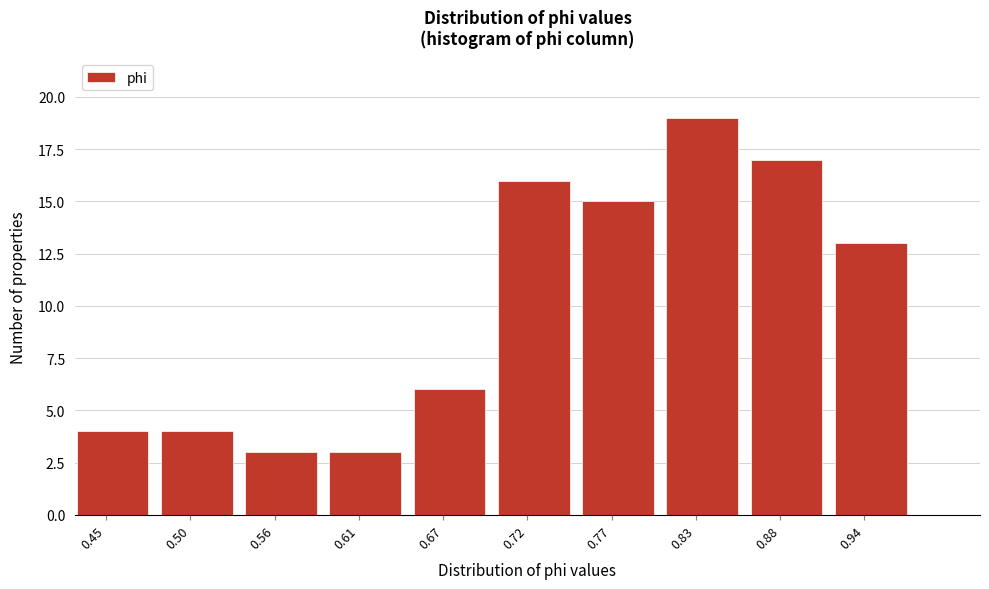

Reading left to right, list all the values displayed in this chart.

0.45=4	0.50=4	0.56=3	0.61=3	0.67=6	0.72=16	0.77=15	0.83=19	0.88=17	0.94=13